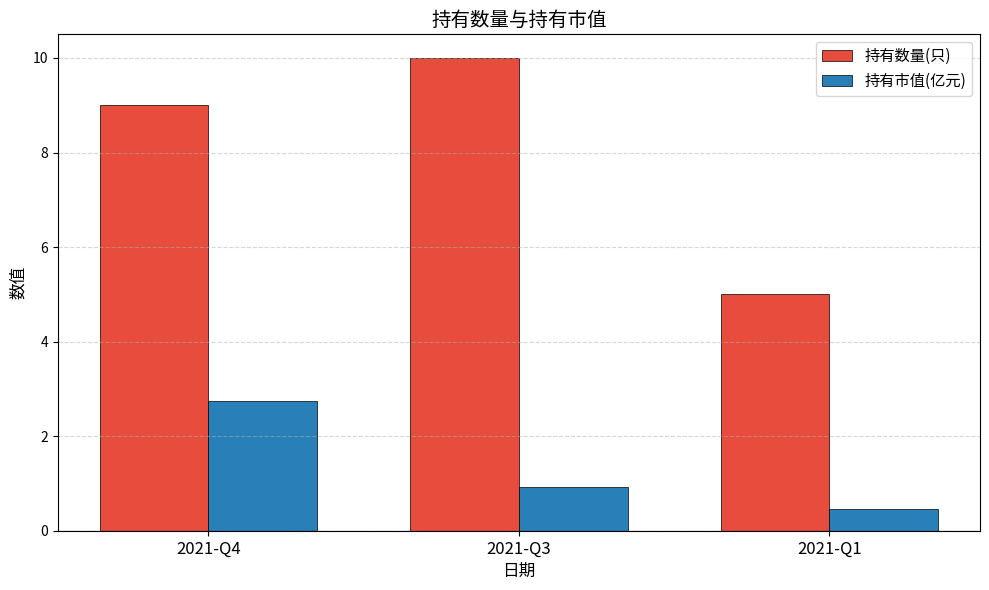

What is the maximum value for 持有数量(只)?

10.0